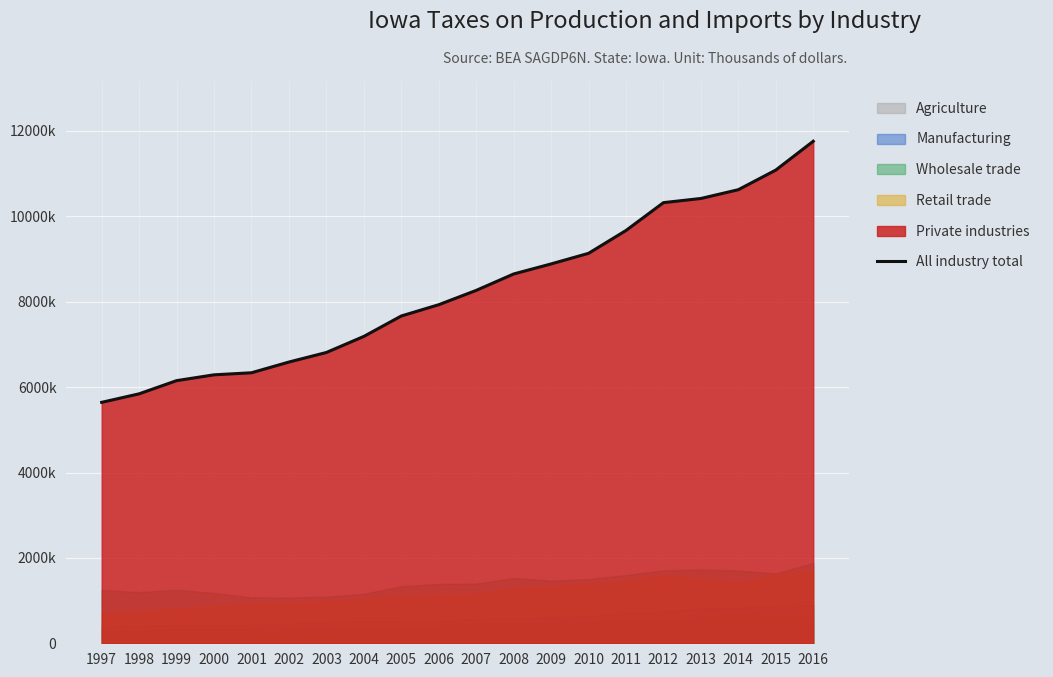

Reading left to right, what are all the values shown in this chart?

5643914	5843079	6152139	6288326	6336430	6587716	6811732	7188048	7666370	7930707	8265877	8650481	8885794	9134228	9669198	10321434	10419090	10624820	11084482	11759588